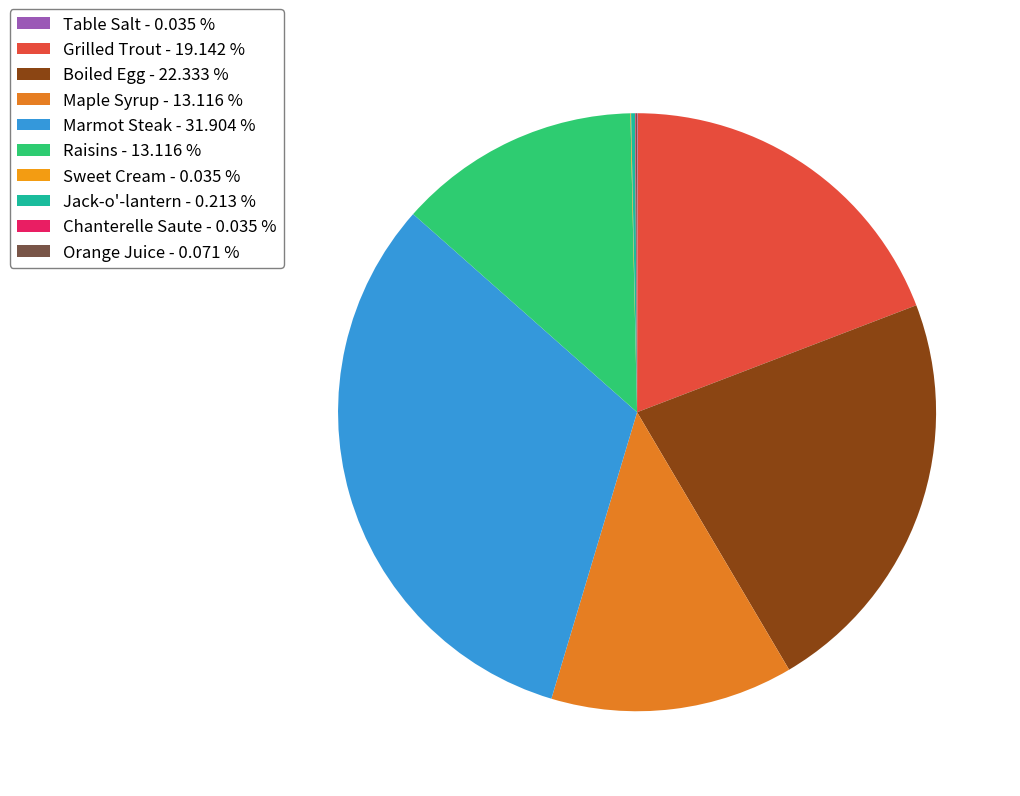

How many segments does this pie chart have?

10